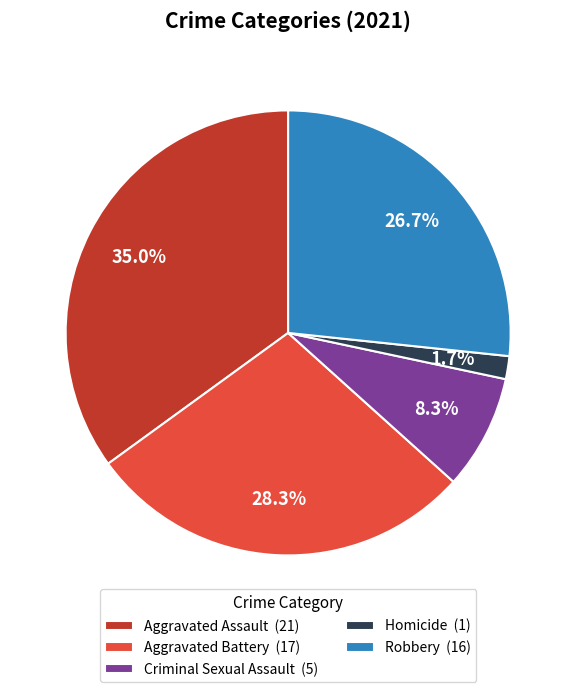

To the nearest percent, what percentage of the pie is Aggravated Battery?

28%